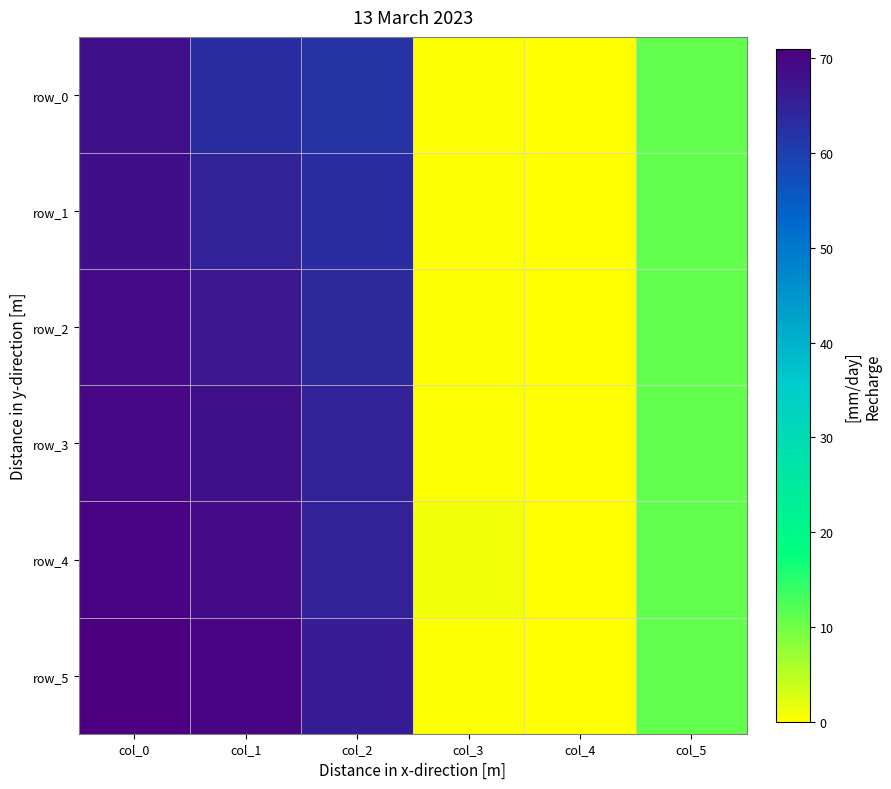

Is it true that row_1 equals 65.0 at col_1?

True